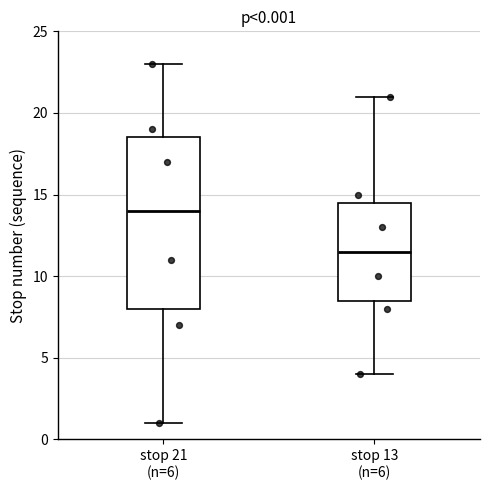

Which box is the tallest, from its lower edge to its upper edge?

stop 21 (n=6)